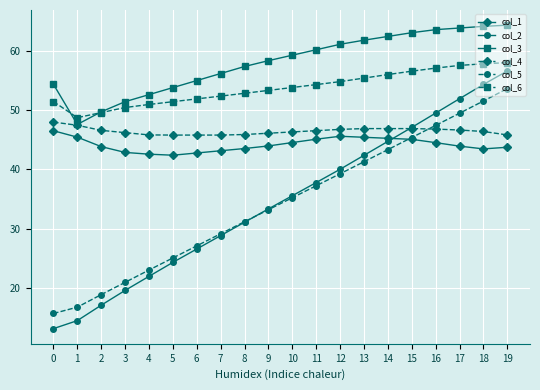

What is the smallest value displayed?

13.2